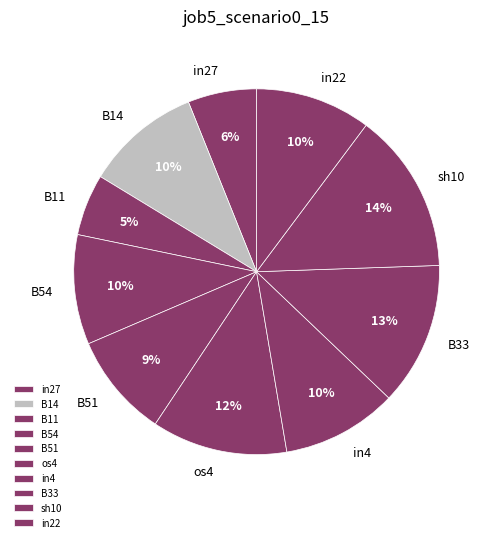

To the nearest percent, what percentage of the pie is B33?

13%